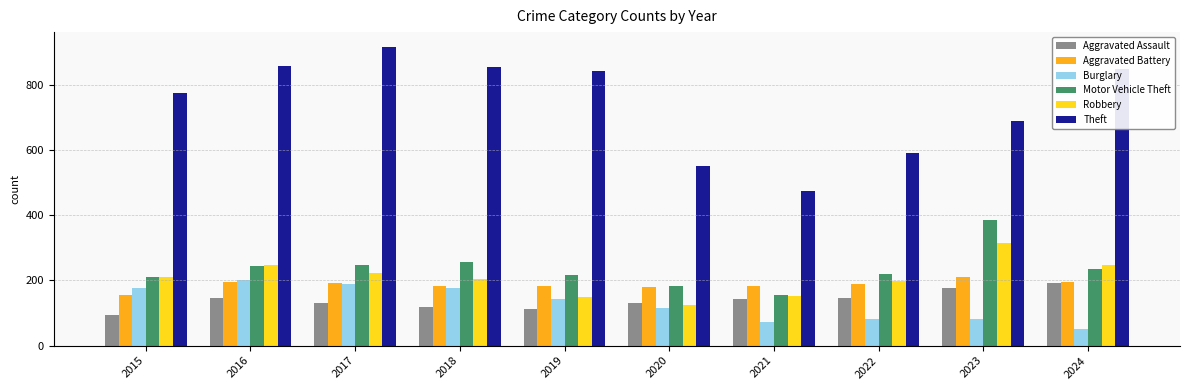

At how many categories does at least one series exceed 92?

10